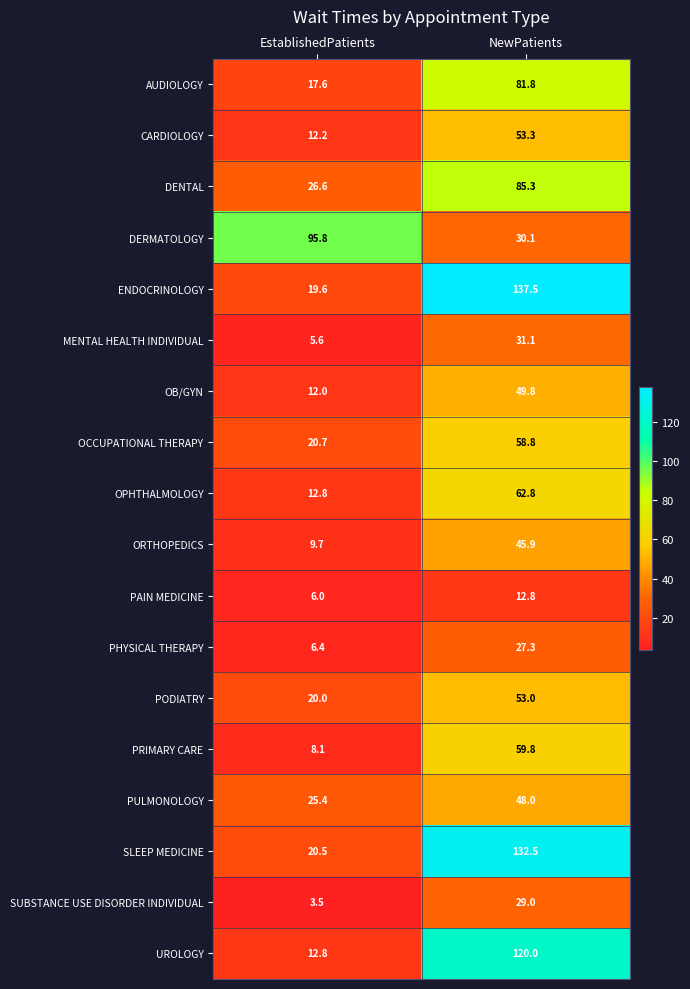

List the series in order of their peak value, highest first.

ENDOCRINOLOGY, SLEEP MEDICINE, UROLOGY, DERMATOLOGY, DENTAL, AUDIOLOGY, OPHTHALMOLOGY, PRIMARY CARE, OCCUPATIONAL THERAPY, CARDIOLOGY, PODIATRY, OB/GYN, PULMONOLOGY, ORTHOPEDICS, MENTAL HEALTH INDIVIDUAL, SUBSTANCE USE DISORDER INDIVIDUAL, PHYSICAL THERAPY, PAIN MEDICINE